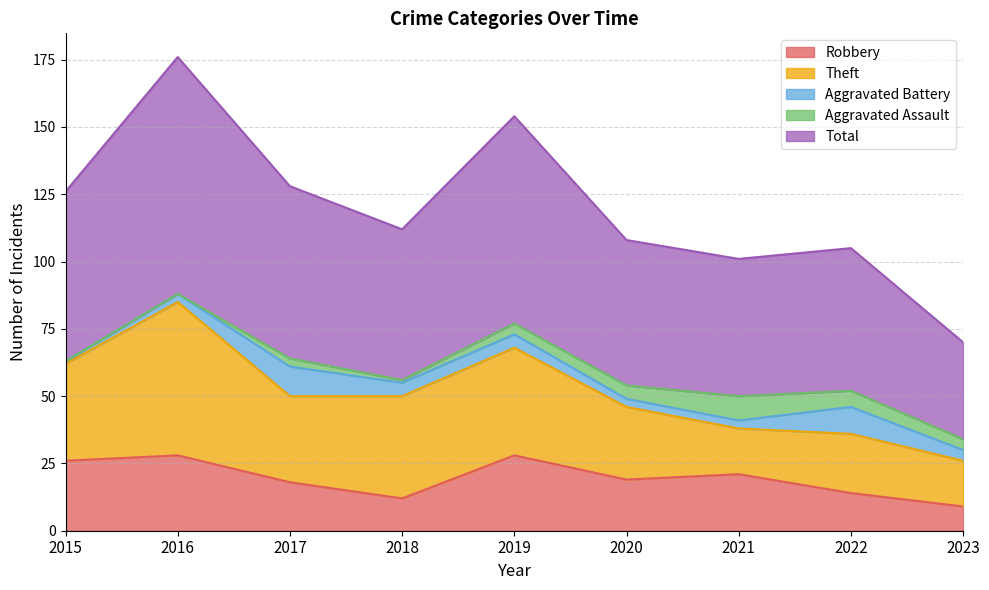

How many data points does each series have?

9